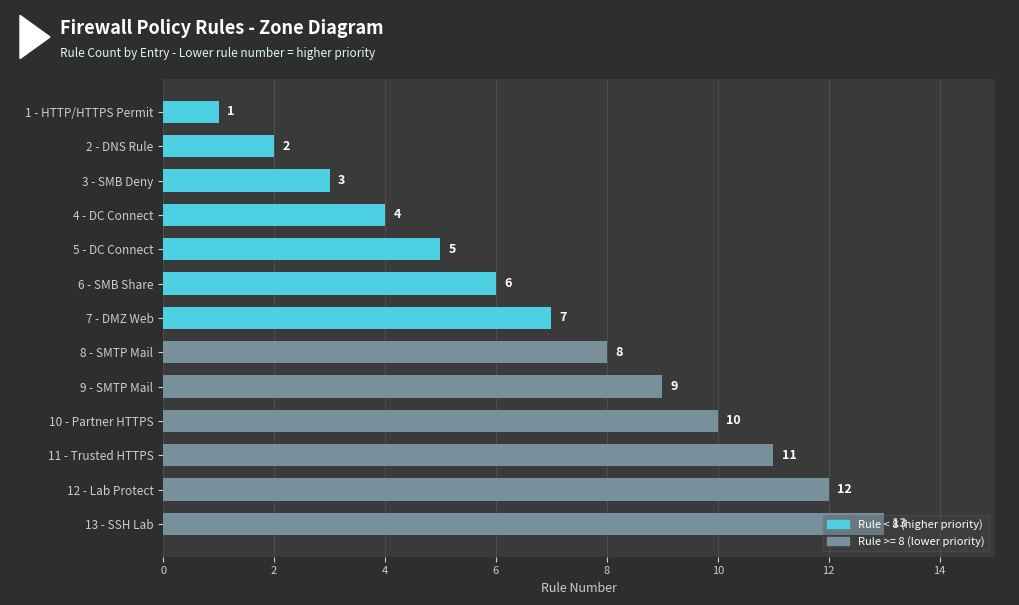

List the labels in order of value, smallest first.

1 - HTTP/HTTPS Permit, 2 - DNS Rule, 3 - SMB Deny, 4 - DC Connect, 5 - DC Connect, 6 - SMB Share, 7 - DMZ Web, 8 - SMTP Mail, 9 - SMTP Mail, 10 - Partner HTTPS, 11 - Trusted HTTPS, 12 - Lab Protect, 13 - SSH Lab